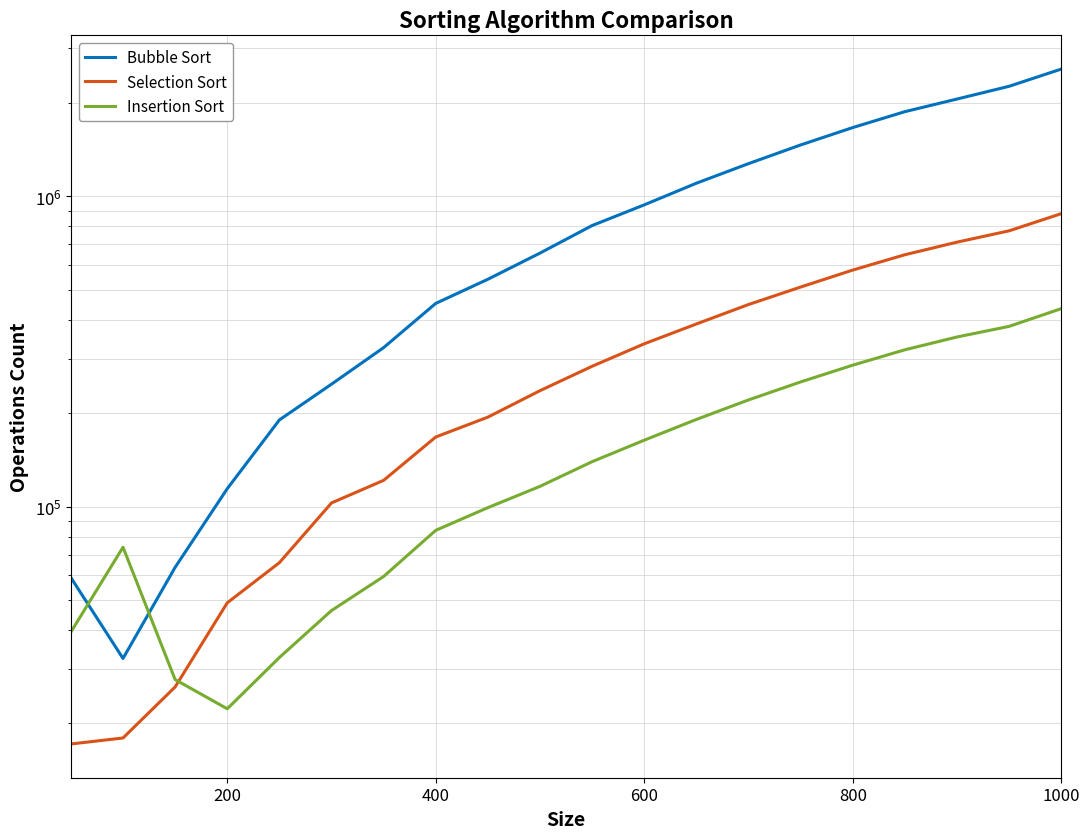

At which category is the sum across all series the highest?

1000